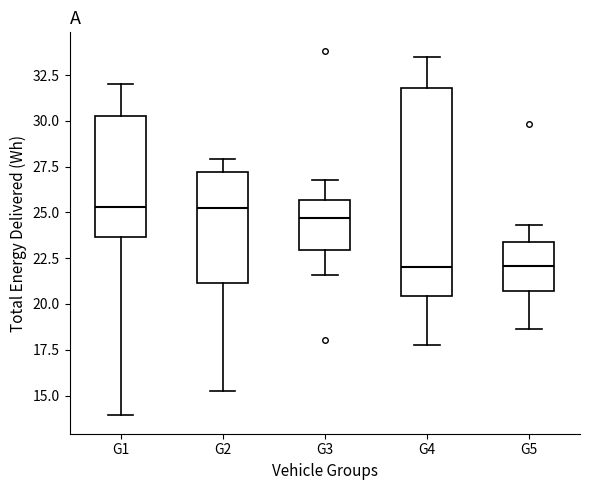

Reading left to right, transcribe this box plot: for each box, give where its median line is, the range the box spans, and where its two whiskers end, as read against the y-axis. The values are not printed on the chart, so give them approximately, as read against the axis.

G1: median 25.5, box 23.5 to 30.5, whiskers 14.0 to 32.0
G2: median 25.5, box 21.0 to 27.0, whiskers 15.0 to 28.0
G3: median 24.5, box 23.0 to 25.5, whiskers 21.5 to 27.0
G4: median 22.0, box 20.5 to 32.0, whiskers 18.0 to 33.5
G5: median 22.0, box 20.5 to 23.5, whiskers 18.5 to 24.5